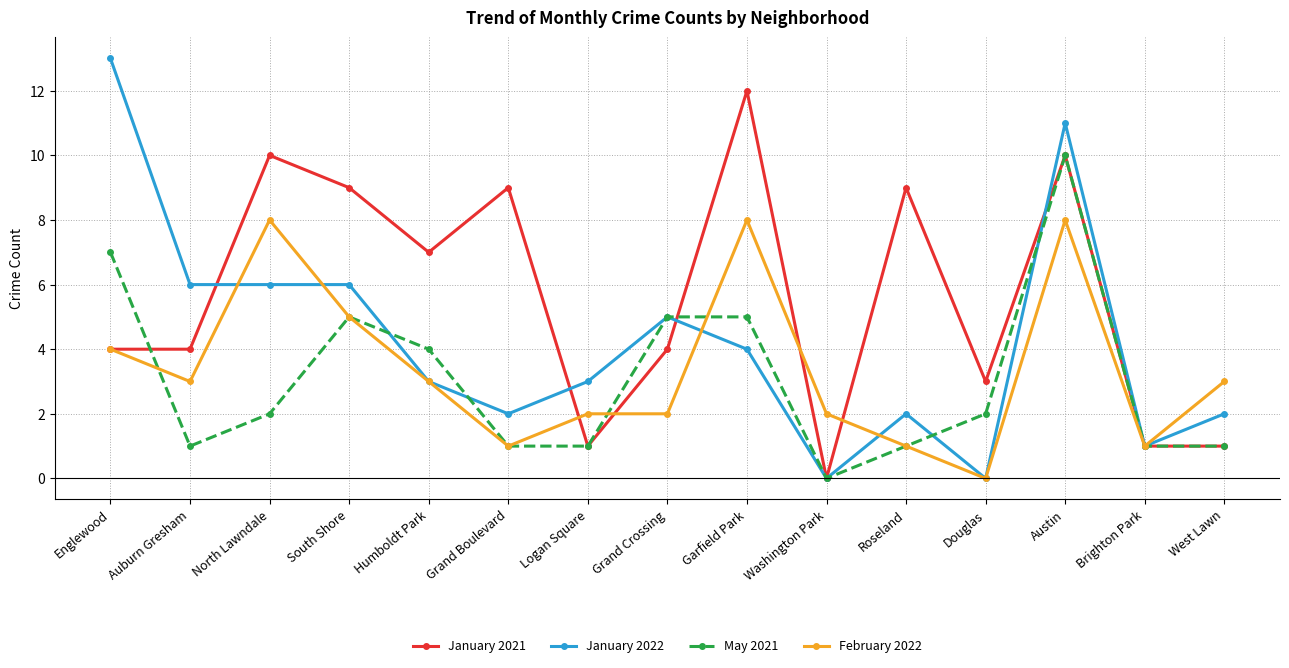

Does the chart have visible grid lines?

Yes